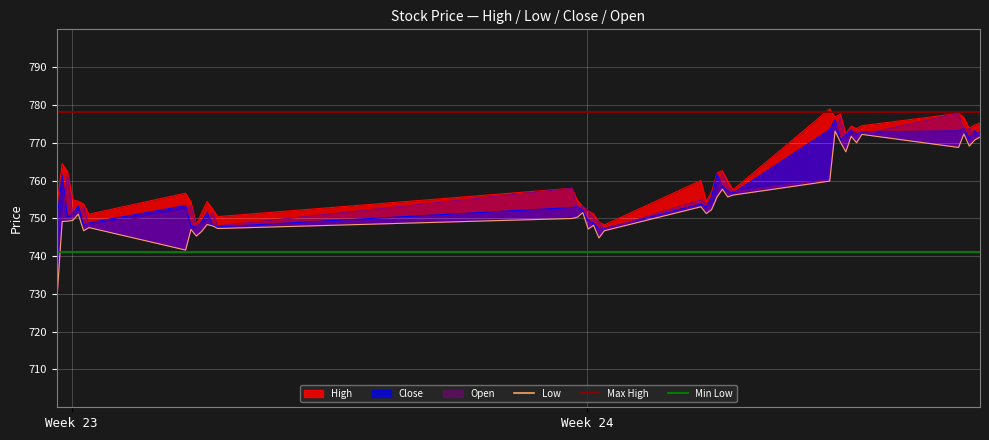

List the labels in order of Low value, smallest first.

2023-06-08 09:15:00, 2023-06-09 09:15:00, 2023-06-12 14:15:00, 2023-06-09 11:15:00, 2023-06-09 12:15:00, 2023-06-08 14:15:00, 2023-06-12 15:15:00, 2023-06-09 10:15:00, 2023-06-12 12:15:00, 2023-06-09 15:15:00, 2023-06-08 15:15:00, 2023-06-09 14:15:00, 2023-06-12 13:15:00, 2023-06-09 13:15:00, 2023-06-08 10:15:00, 2023-06-08 11:15:00, 2023-06-08 12:15:00, 2023-06-12 09:15:00, 2023-06-12 10:15:00, 2023-06-08 13:15:00, 2023-06-13 10:15:00, 2023-06-12 11:15:00, 2023-06-13 11:15:00, 2023-06-13 09:15:00, 2023-06-13 12:15:00, 2023-06-13 14:15:00, 2023-06-13 15:15:00, 2023-06-13 13:15:00, 2023-06-14 09:15:00, 2023-06-14 12:15:00, 2023-06-15 09:15:00, 2023-06-15 11:15:00, 2023-06-14 14:15:00, 2023-06-14 11:15:00, 2023-06-15 12:15:00, 2023-06-15 13:15:00, 2023-06-14 13:15:00, 2023-06-14 15:15:00, 2023-06-15 10:15:00, 2023-06-14 10:15:00